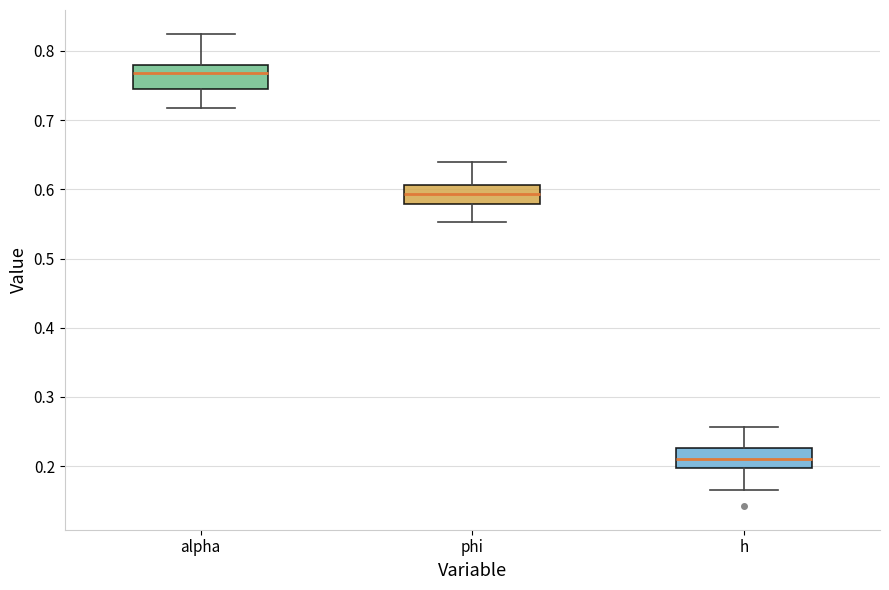

Which box's median line is the lowest?

h